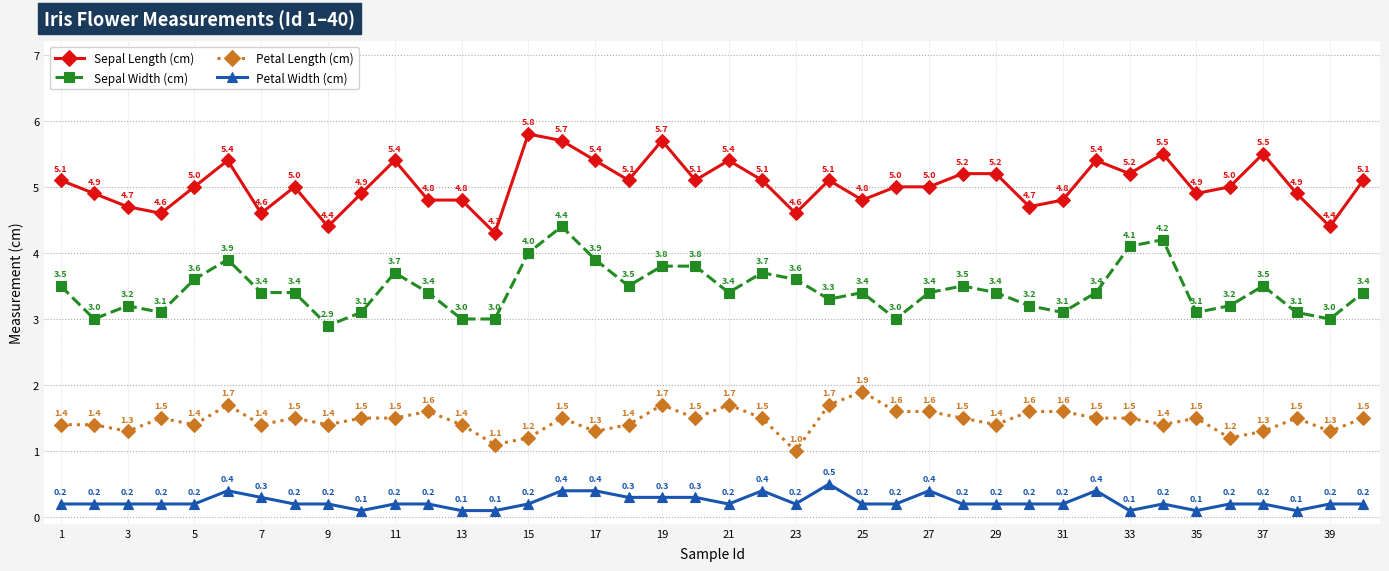

What is the value of the Sepal Width (cm) point at the 26th from the left?

3.0